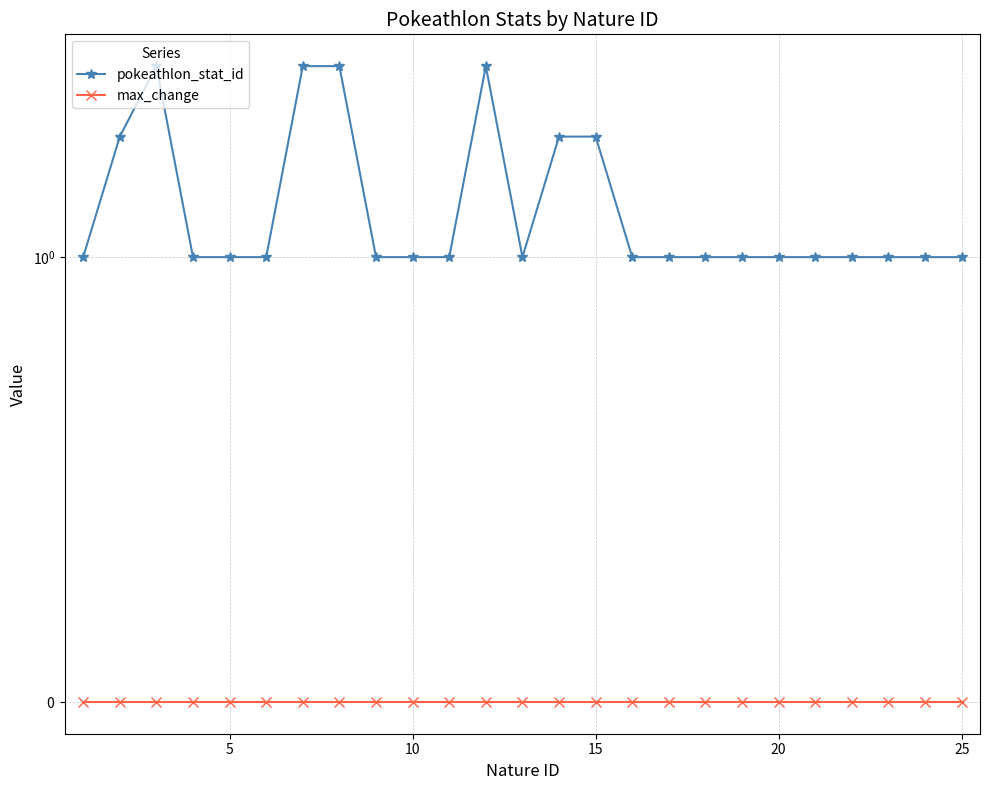

The value of pokeathlon_stat_id at 25 is 0. True or false?

False